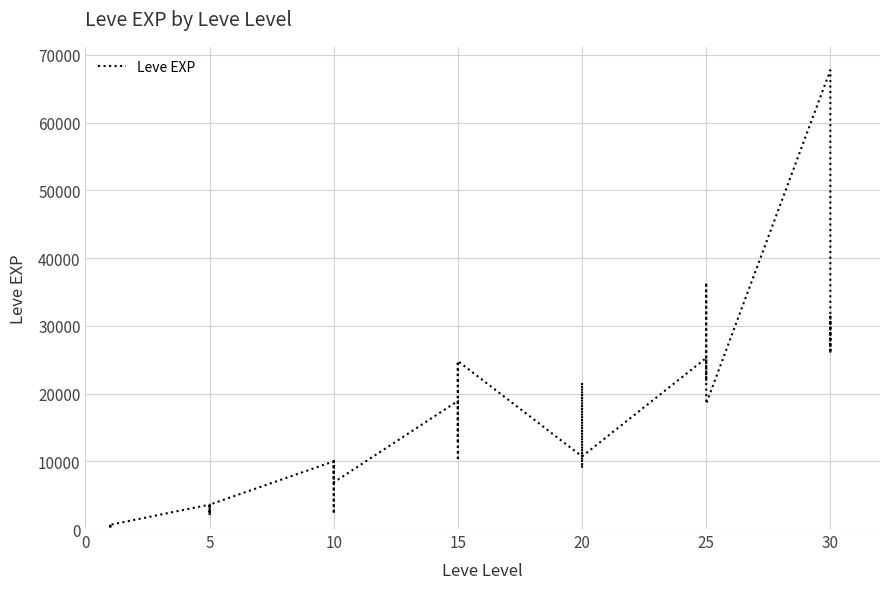

What is the greatest value displayed?

67730